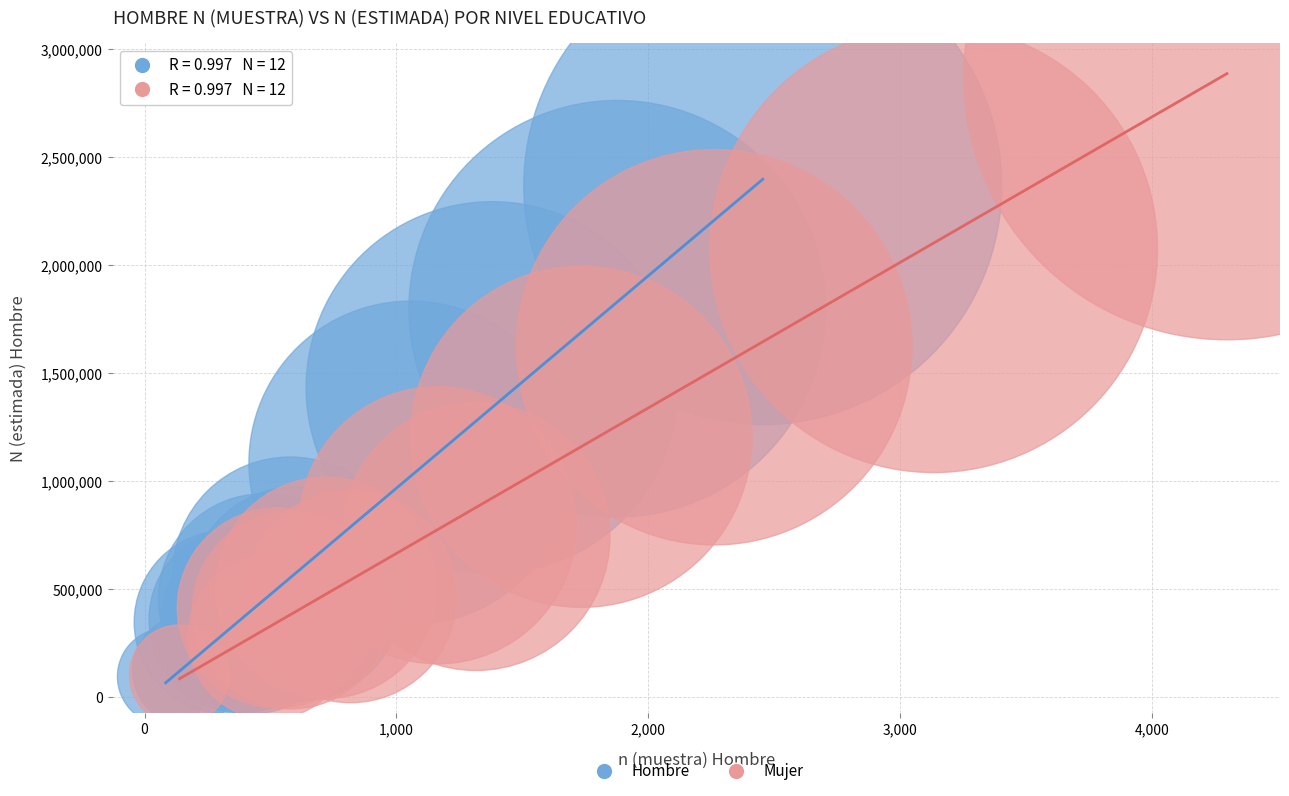

Which series reaches the maximum Y coordinate?

Mujer